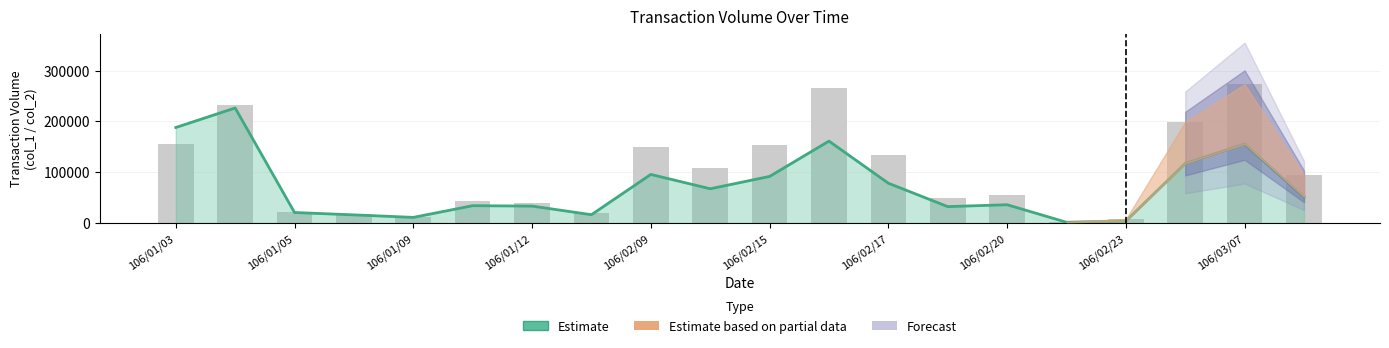

Does the chart contain stacked bars?

No